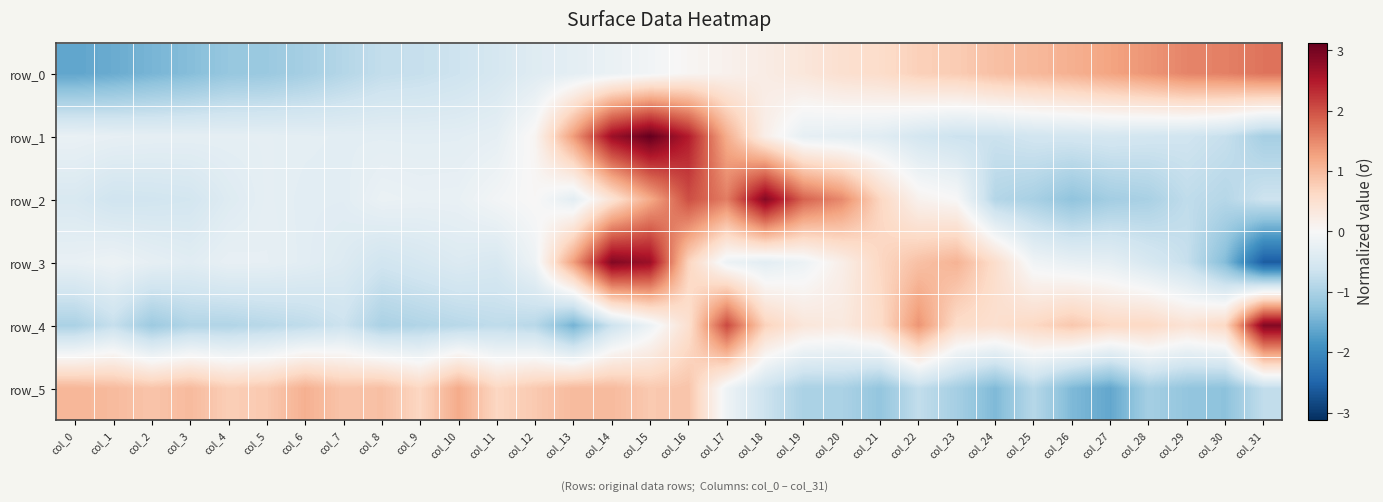

Reading left to right, transcribe all the data shown in this chart.

row_0: -1.6	-1.6	-1.4	-1.3	-1.2	-1.2	-1.0	-0.9	-0.8	-0.7	-0.6	-0.5	-0.4	-0.3	-0.2	-0.1	0.1	0.1	0.2	0.4	0.5	0.6	0.7	0.8	0.9	1.0	1.1	1.2	1.4	1.5	1.6	1.7
row_1: -0.2	-0.3	-0.3	-0.3	-0.3	-0.3	-0.3	-0.3	-0.3	-0.3	-0.3	-0.3	0.1	1.3	2.7	3.1	2.5	1.1	0.2	-0.3	-0.3	-0.4	-0.5	-0.7	-0.7	-0.6	-0.6	-0.5	-0.6	-0.6	-0.7	-1.0
row_2: -0.5	-0.6	-0.6	-0.6	-0.4	-0.3	-0.3	-0.3	-0.2	-0.2	-0.2	-0.1	0.0	-0.3	0.4	1.2	2.0	1.6	2.9	1.8	1.5	0.7	0.1	0.0	-0.9	-1.0	-1.2	-1.1	-1.0	-0.8	-0.9	-0.6
row_3: -0.2	-0.2	-0.3	-0.3	-0.2	-0.3	-0.3	-0.4	-0.6	-0.5	-0.4	-0.5	-0.1	1.3	2.9	2.7	0.7	-0.2	-0.3	-0.2	0.2	0.6	0.9	1.1	0.5	-0.1	-0.2	-0.3	-0.5	-0.7	-1.4	-2.6
row_4: -1.0	-0.7	-1.1	-0.9	-0.9	-0.9	-0.8	-0.7	-1.0	-0.9	-0.9	-0.8	-0.9	-1.5	-0.7	-0.2	0.5	2.1	0.7	0.4	0.3	0.6	1.4	0.6	0.5	0.6	0.8	0.6	0.6	0.4	0.6	2.9
row_5: 1.1	1.0	0.9	1.0	0.8	0.8	1.1	0.9	0.9	0.7	1.2	0.7	0.8	1.0	1.0	0.8	0.9	-0.1	-0.7	-1.0	-1.0	-1.2	-0.8	-1.1	-1.4	-0.9	-1.4	-1.6	-1.1	-1.2	-1.3	-0.8